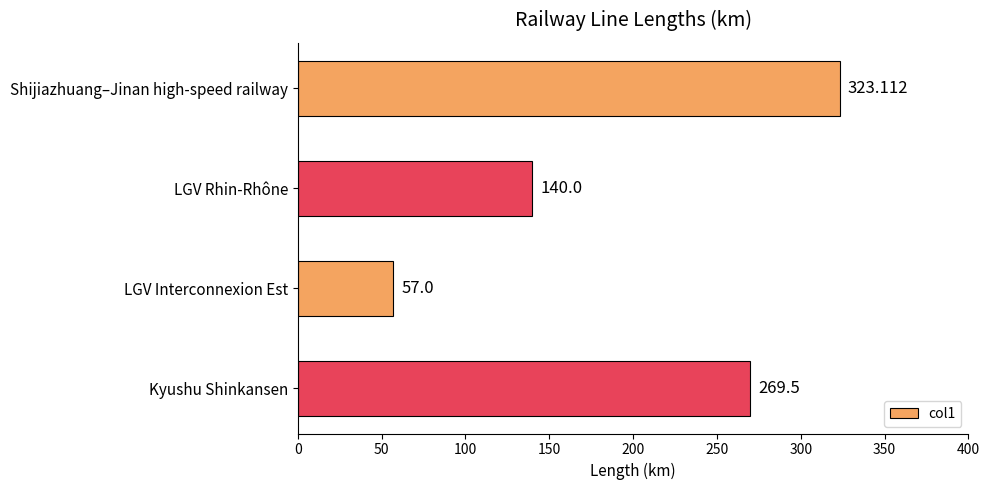

Rank the categories by value from lowest to highest.

LGV Interconnexion Est, LGV Rhin-Rhône, Kyushu Shinkansen, Shijiazhuang–Jinan high-speed railway